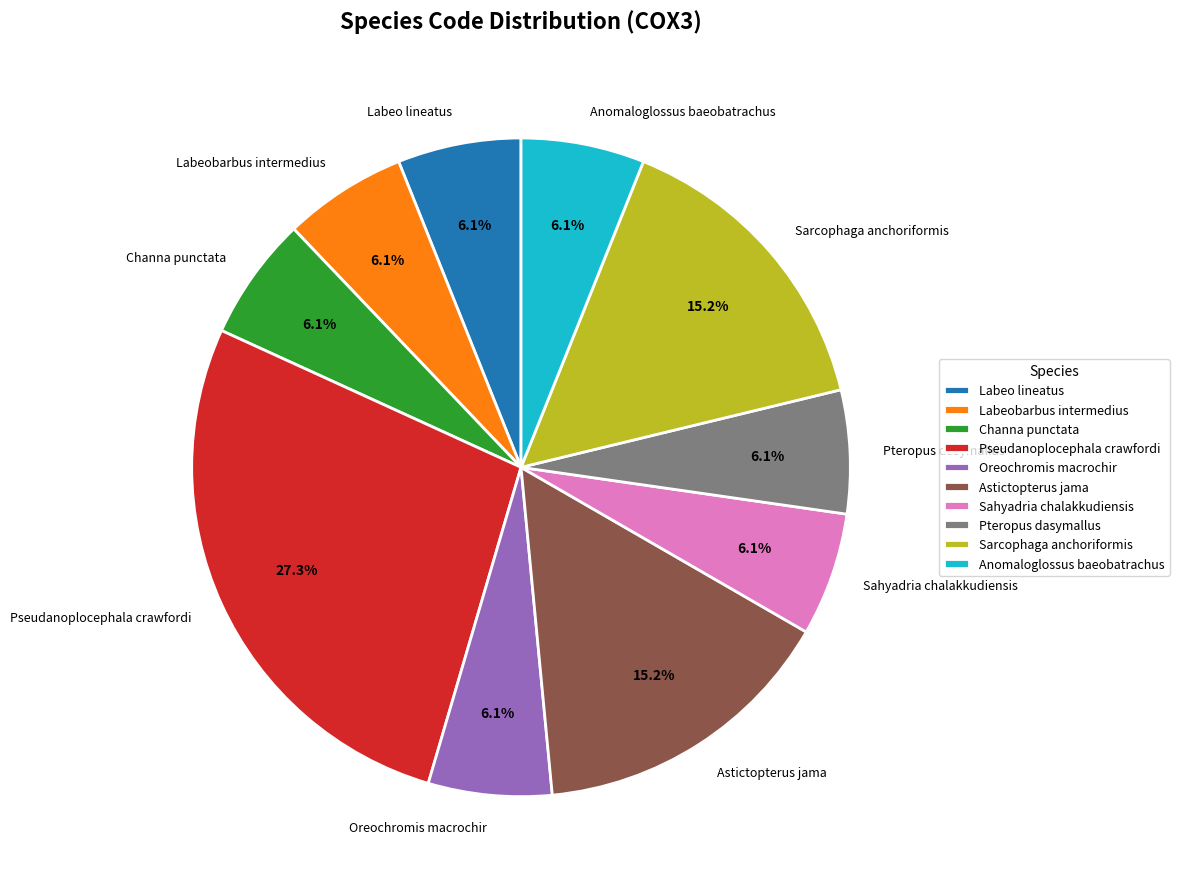

True or false: Pteropus dasymallus accounts for 14% of the total.

False